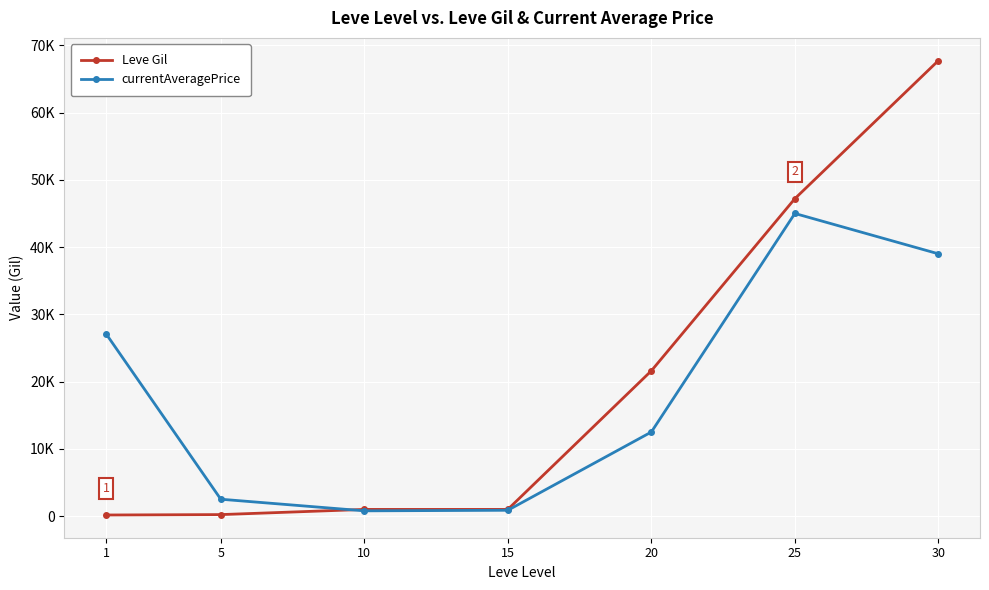

Which label corresponds to the largest value in the chart?

30